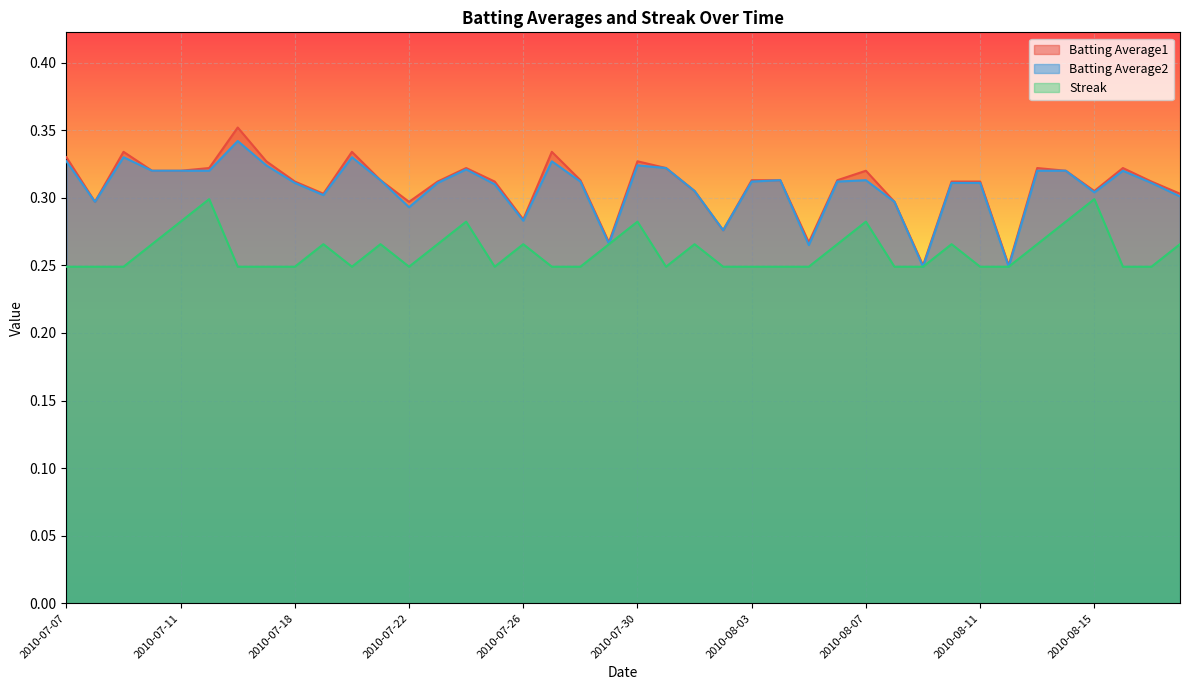

What is the value of the Batting Average1 point at the 12th from the left?

0.3